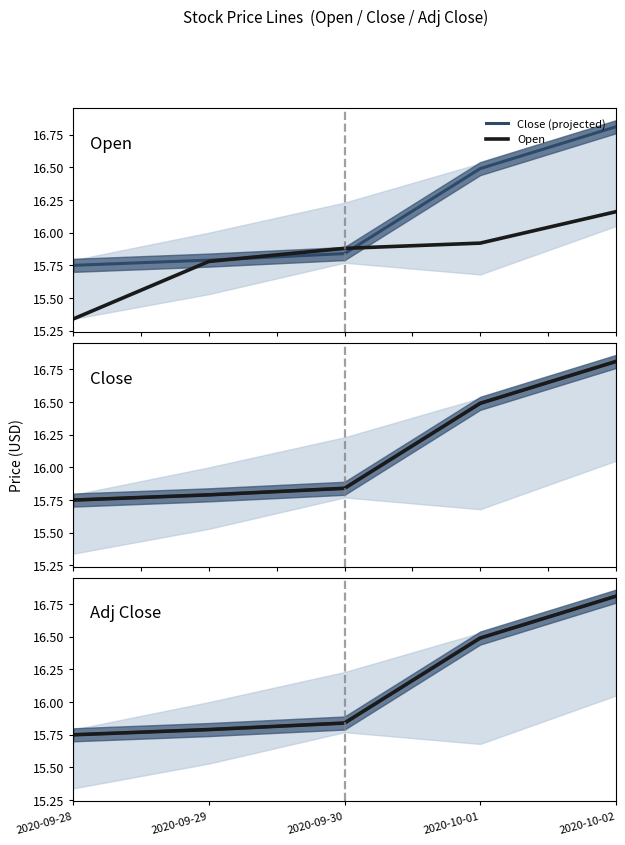

What is the highest value of the Adj Close series?

16.8